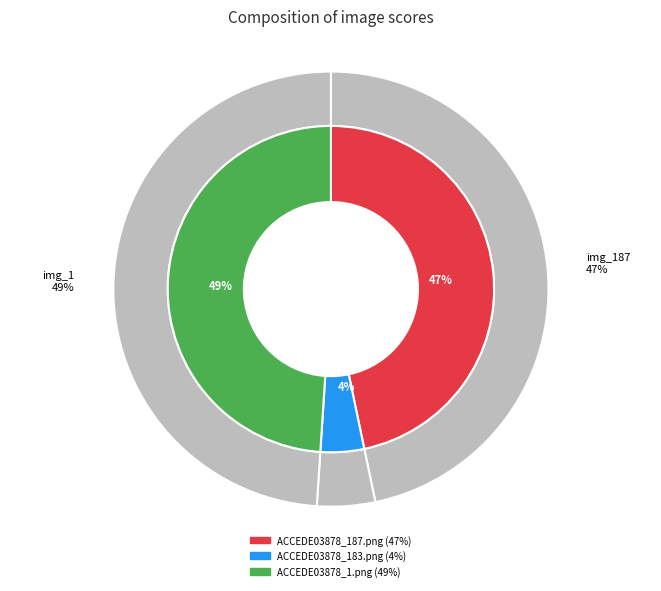

True or false: ACCEDE03878_1.png accounts for 49% of the total.

True